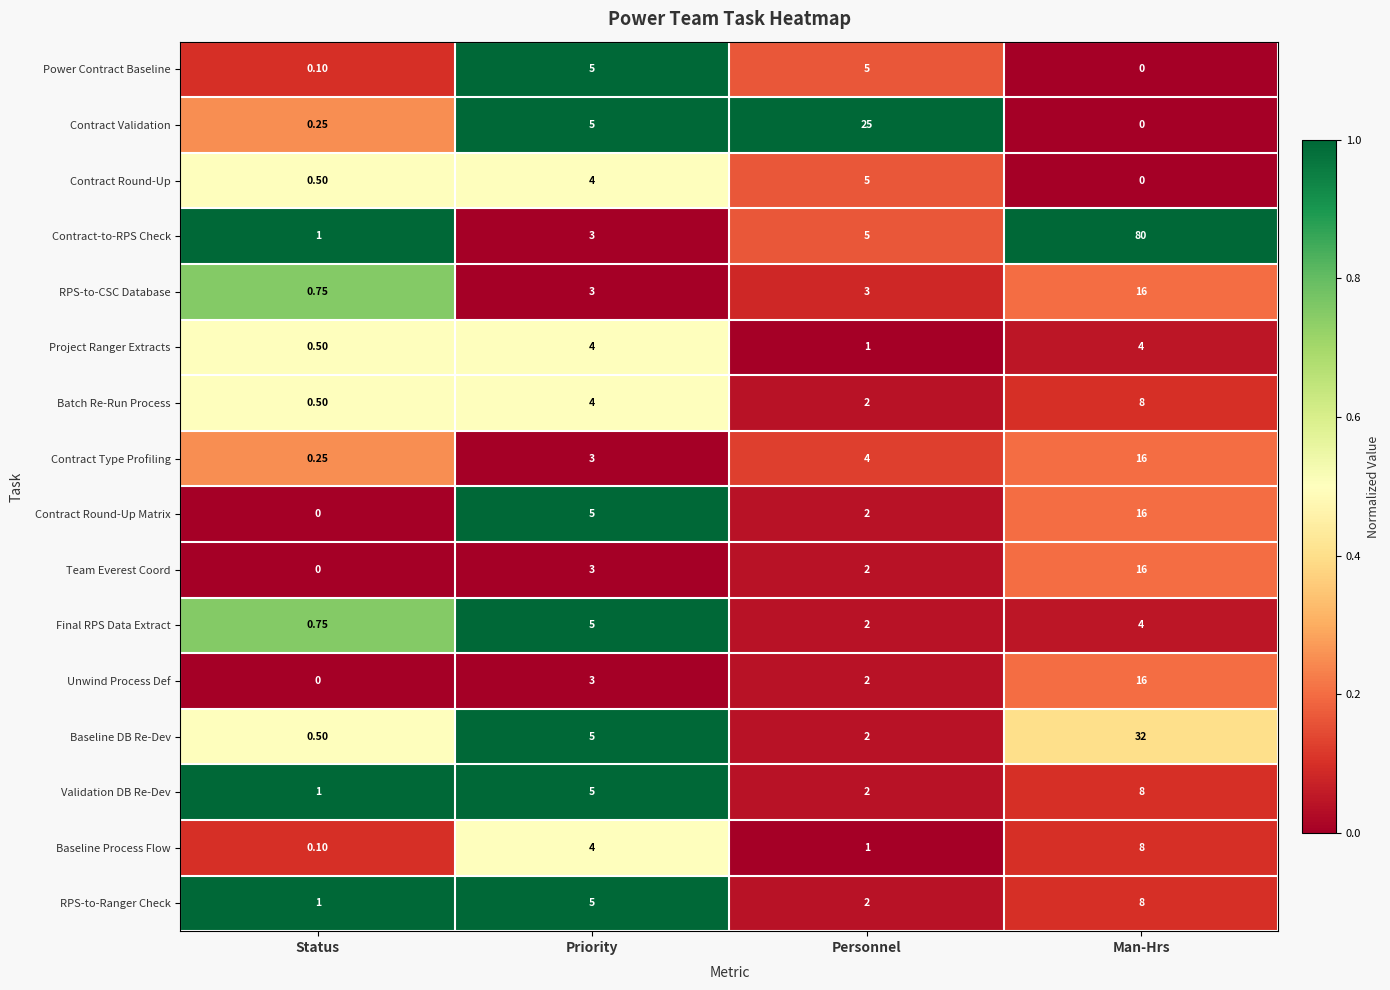

Where does the Final RPS Data Extract series first go above 4?

Priority